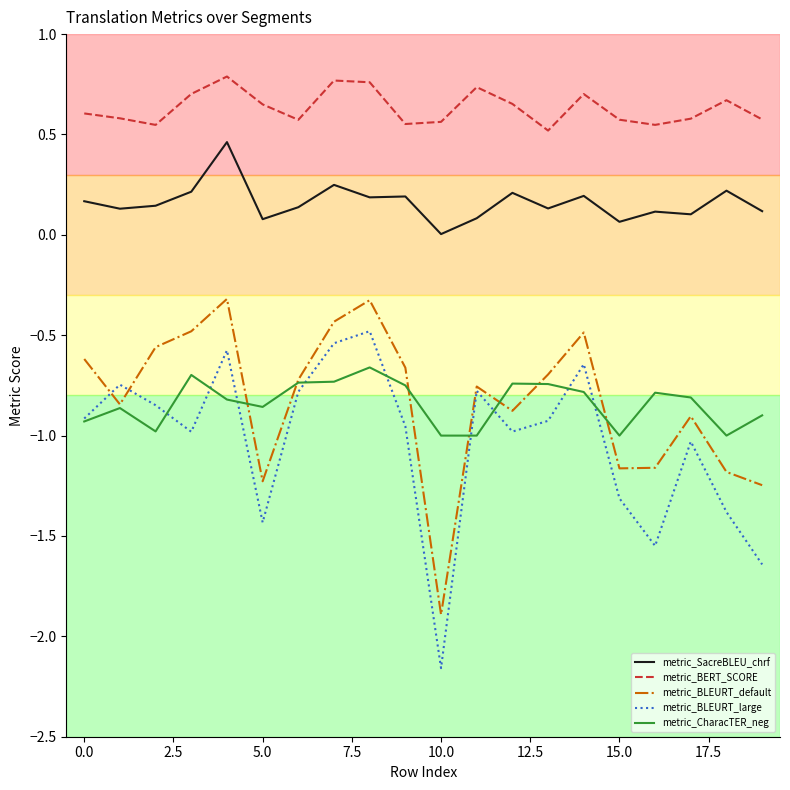

Which series has the largest range (max minus min)?

metric_BLEURT_large